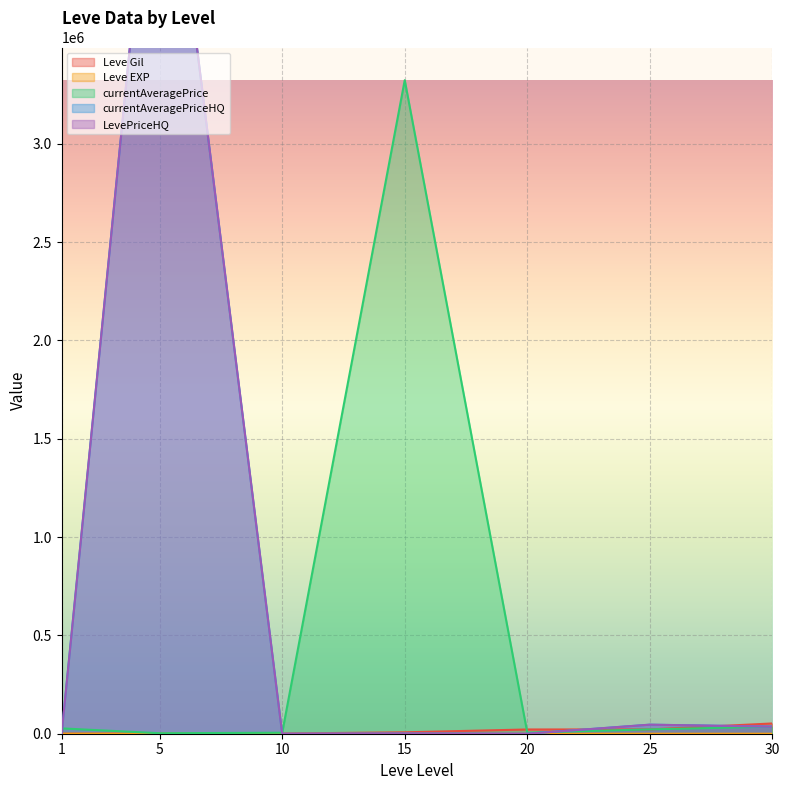

True or false: currentAveragePrice and LevePriceHQ cross at least once.

True